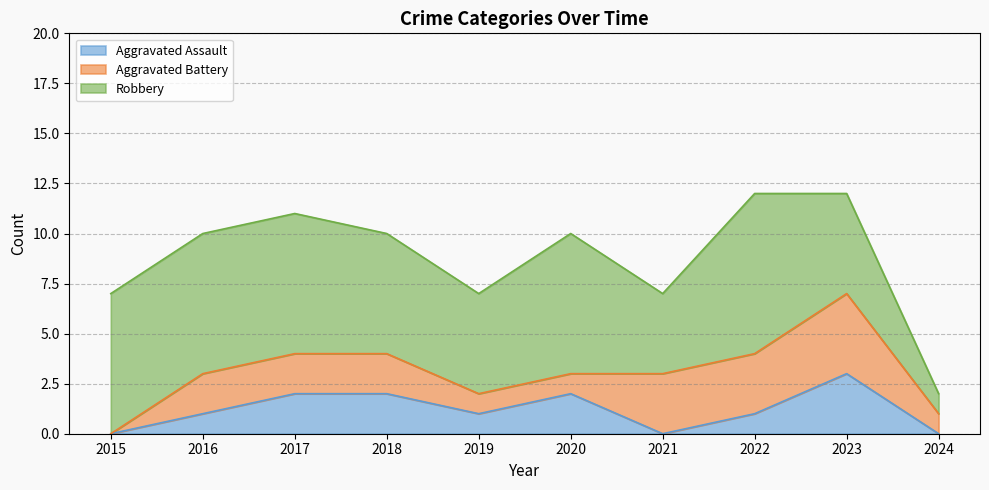

Does the chart display data point markers on the line(s)?

No